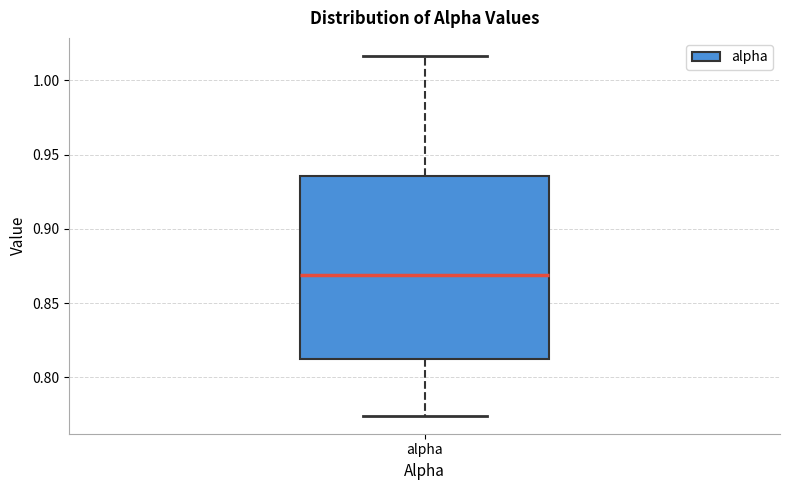

Where does the median line of the box for alpha sit on the y-axis? The values are not printed on the chart, so give them approximately, as read against the axis.

0.870